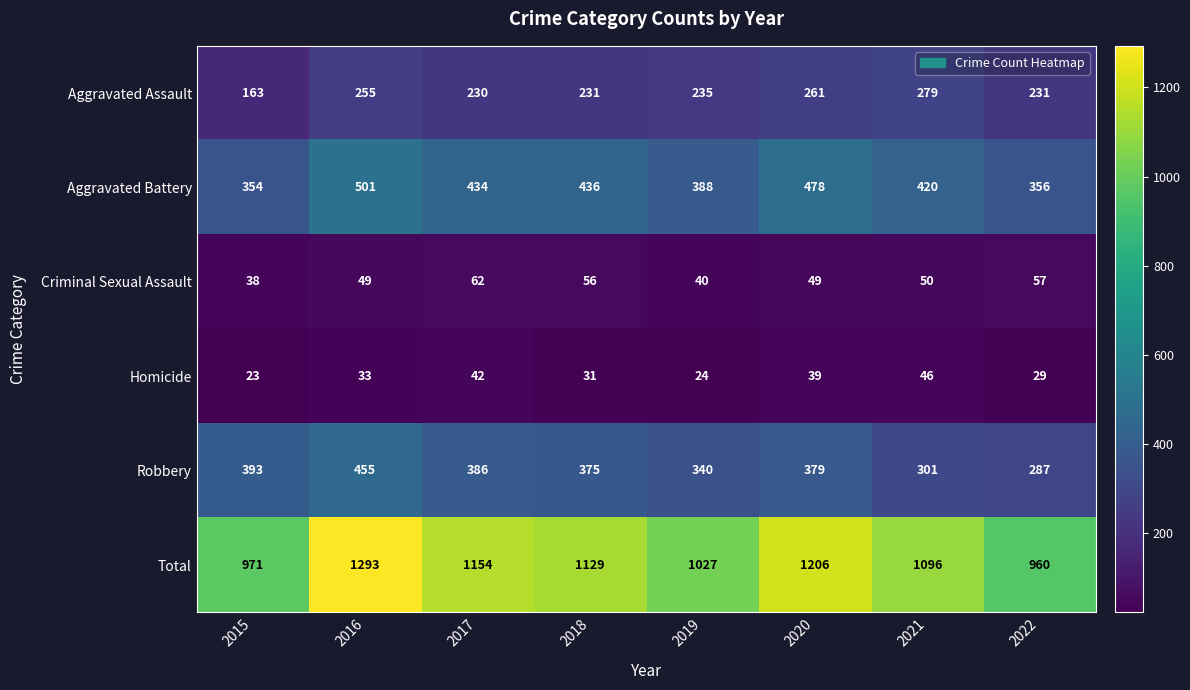

Is it true that Robbery equals 375 at 2018?

True